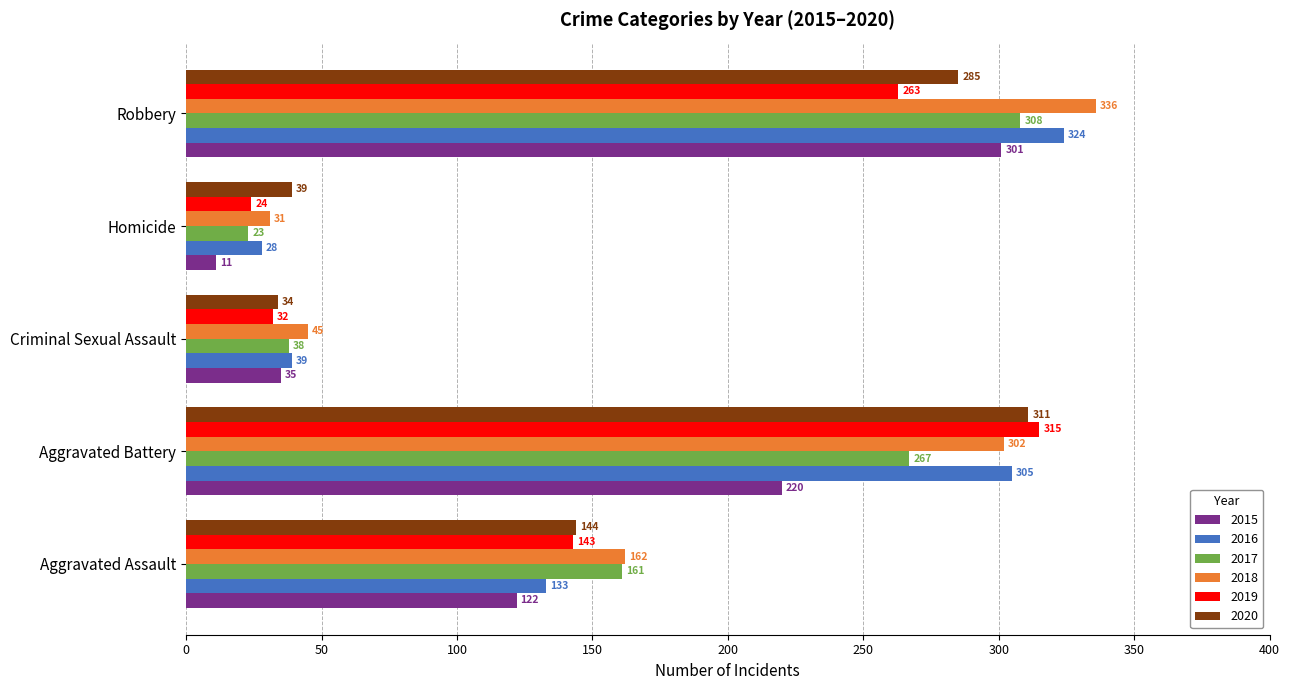

Which series changed the most between Criminal Sexual Assault and Robbery?

2018